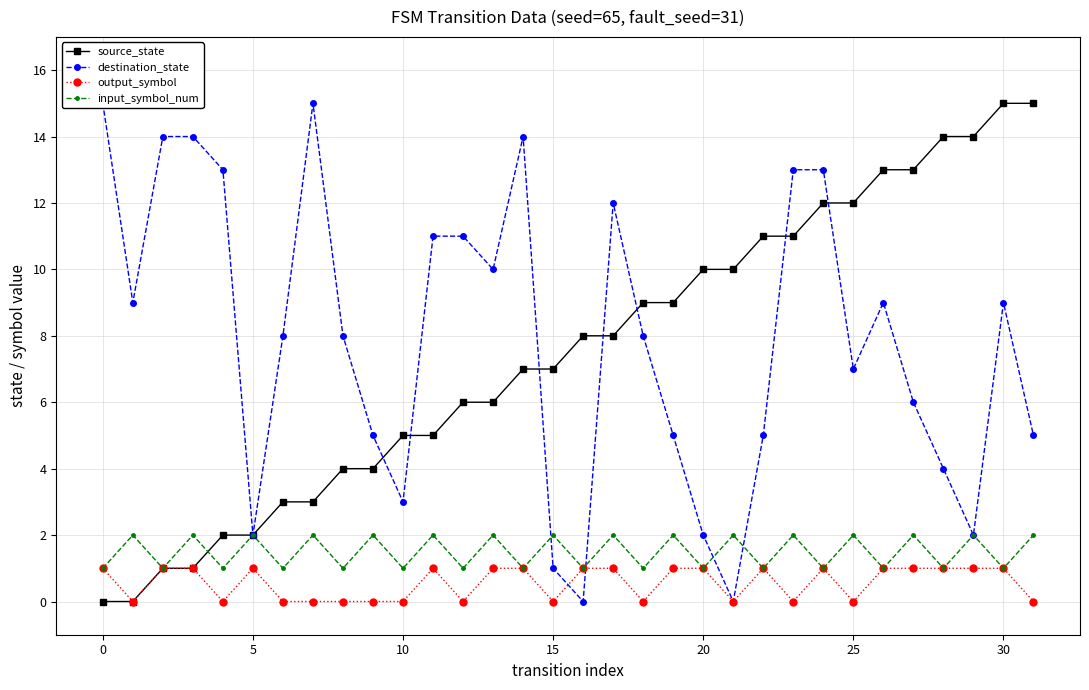

At which category does the chart reach its peak across all series?

30